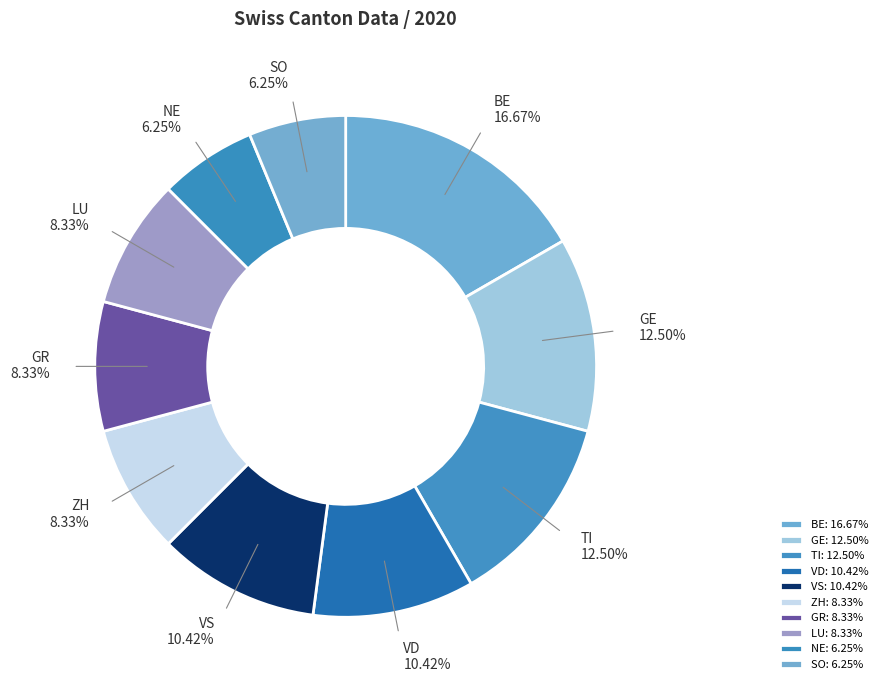

What is the ratio of the value at BE to the value at GE?

1.3